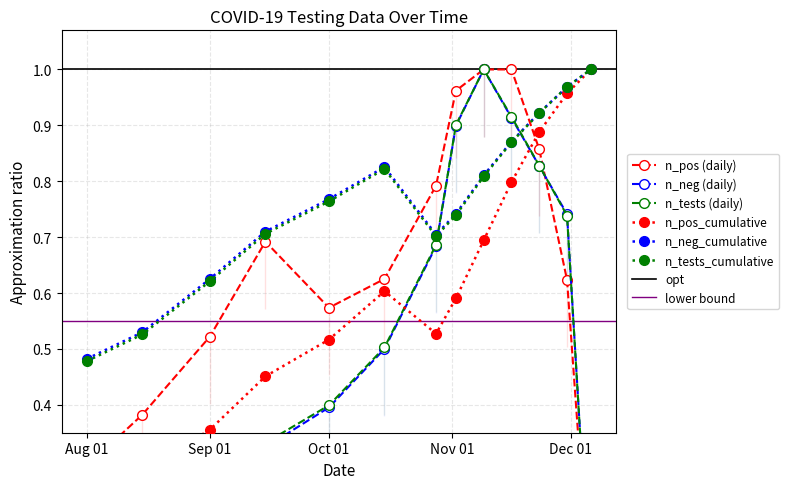

True or false: n_tests_cumulative and n_pos_cumulative cross at least once.

False